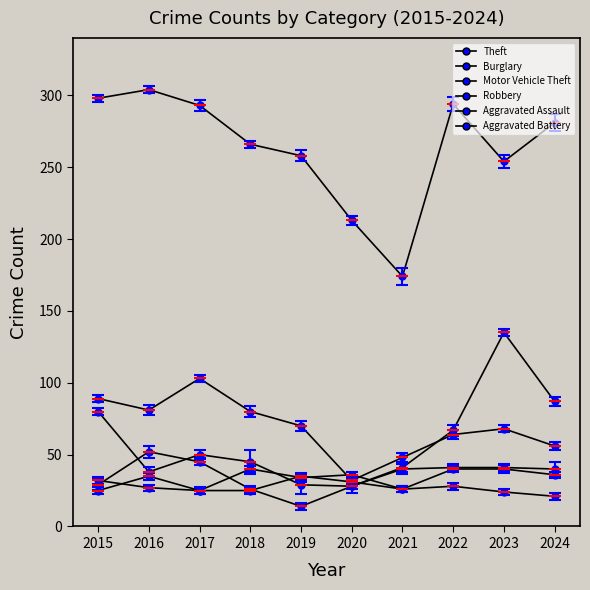

Reading left to right, transcribe all the data shown in this chart.

Theft: 298	304	293	266	258	213	174	294	254	281
Burglary: 89	81	103	80	70	32	48	64	68	56
Motor Vehicle Theft: 80	38	50	45	29	28	41	67	135	87
Robbery: 29	52	45	26	14	28	40	41	41	40
Aggravated Assault: 32	27	25	40	34	36	26	40	40	36
Aggravated Battery: 25	35	25	25	35	31	26	28	24	21